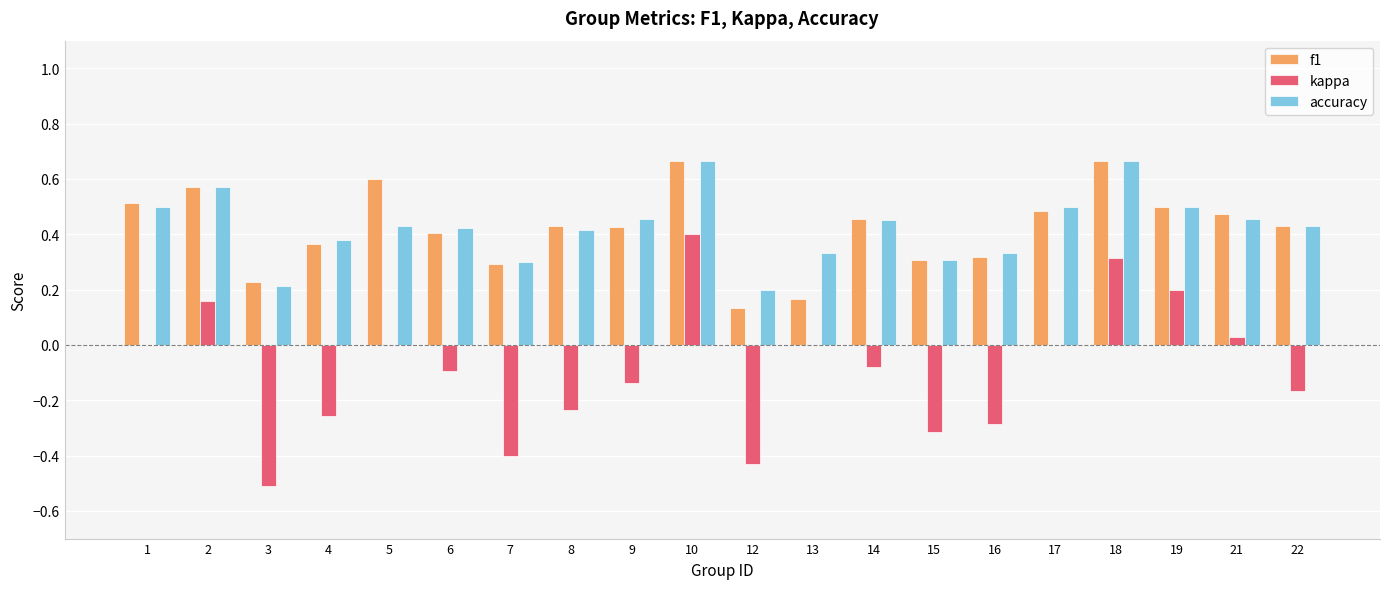

Is the value of accuracy at 14 greater than the value of kappa at 9?

Yes